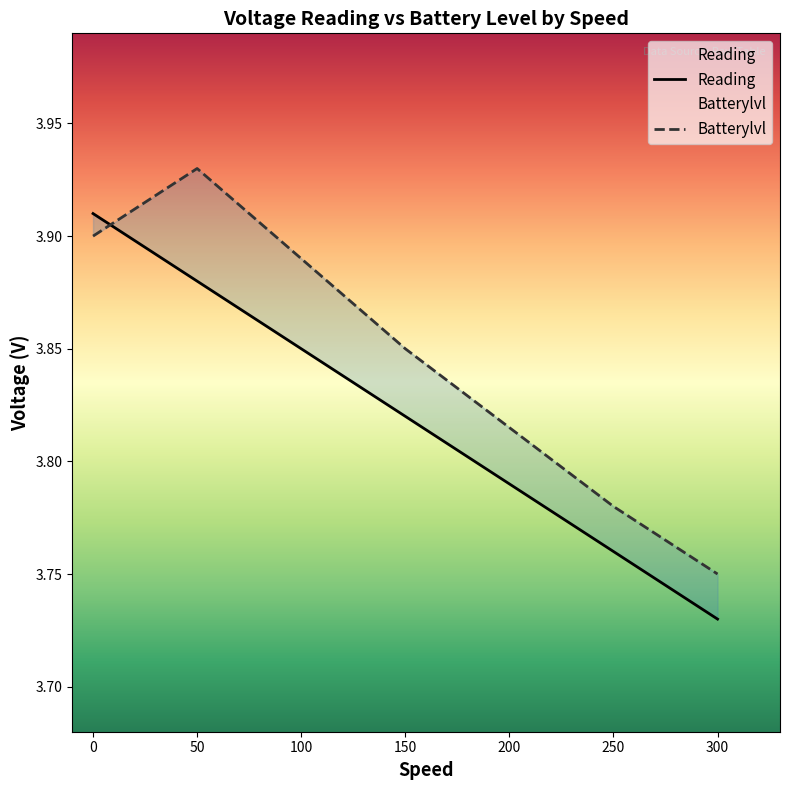

Rank the series at 0 from highest to lowest value.

Reading, Batterylvl